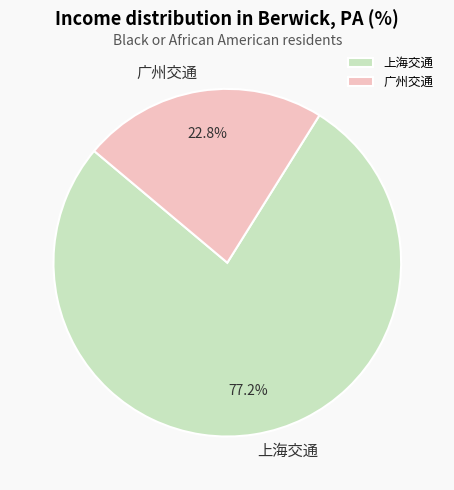

Does 广州交通 account for over 50% of the chart?

No